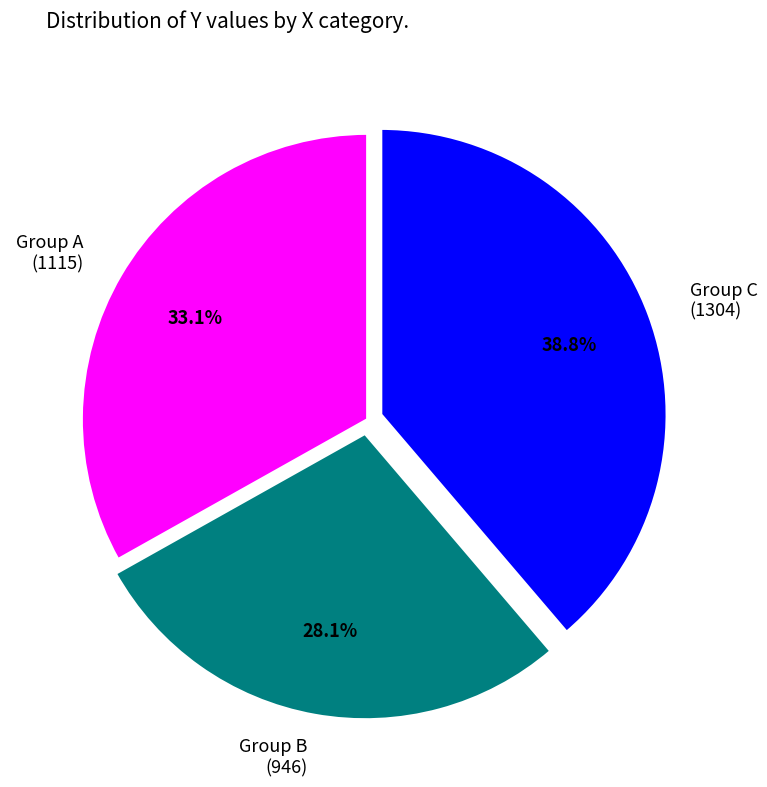

Is there a majority slice in this chart?

No